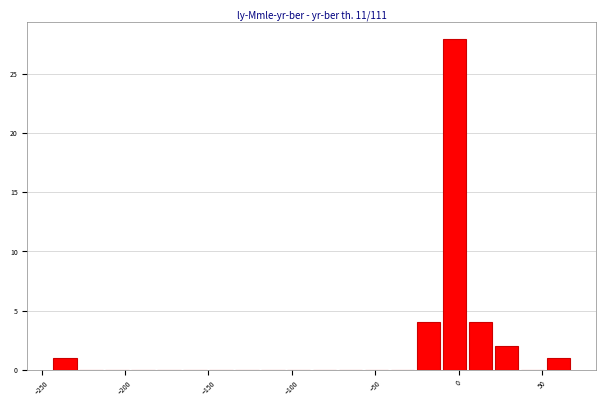

Read against the x-axis, roughly where is the centre of the tallest bar?

0